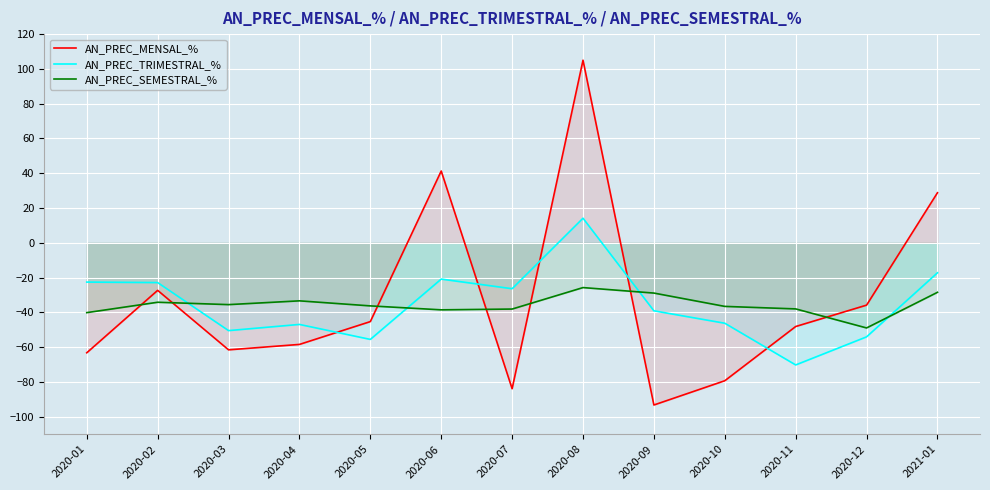

Which series changed the most between 2020-01 and 2020-04?

AN_PREC_TRIMESTRAL_%